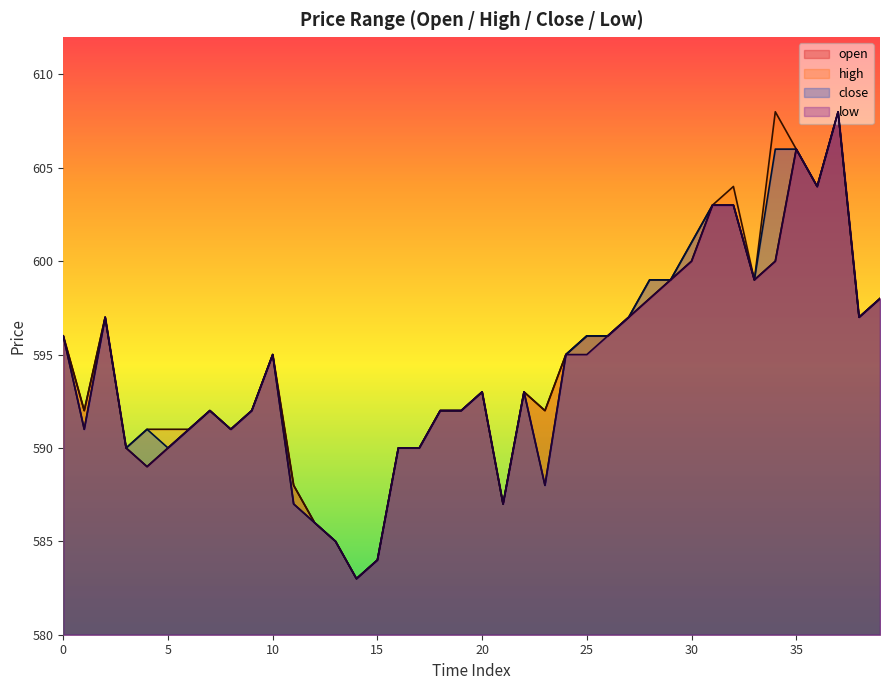

What is the value of the close point at the 20th from the left?

592